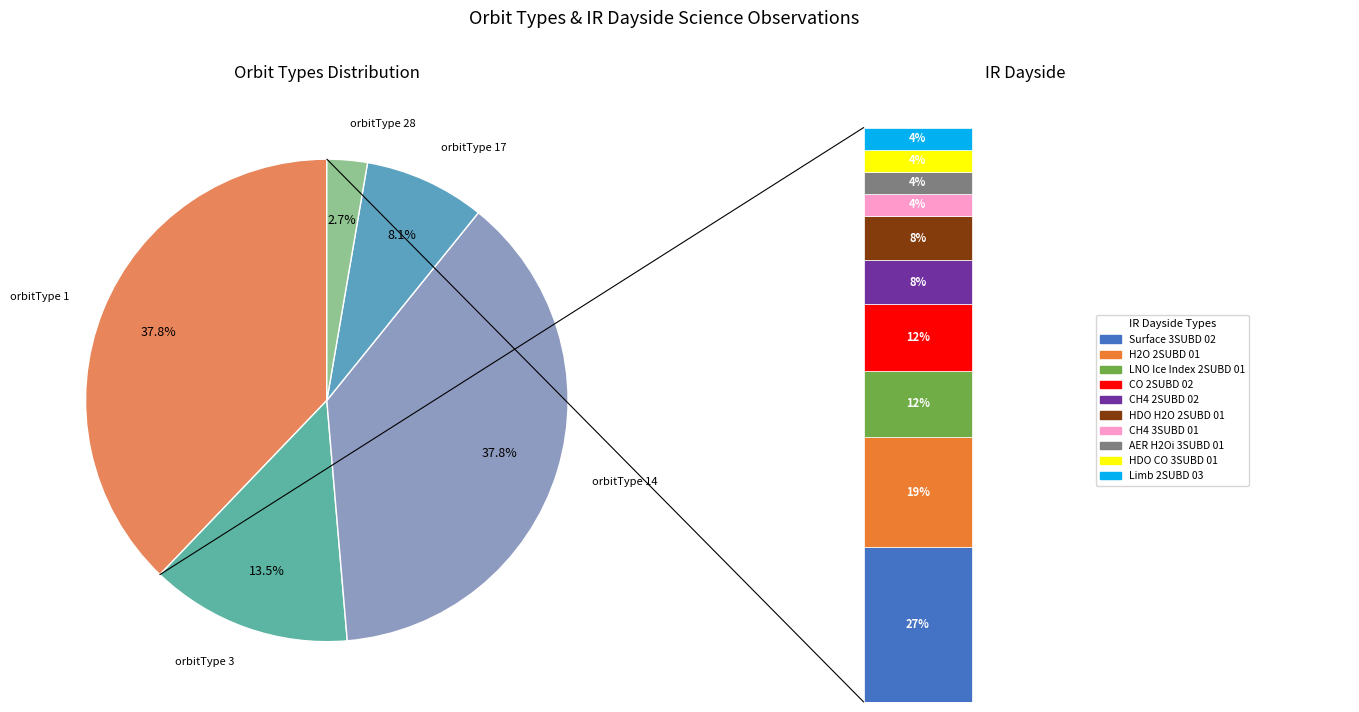

What is the change in value from orbitType 14 to orbitType 17?

-11